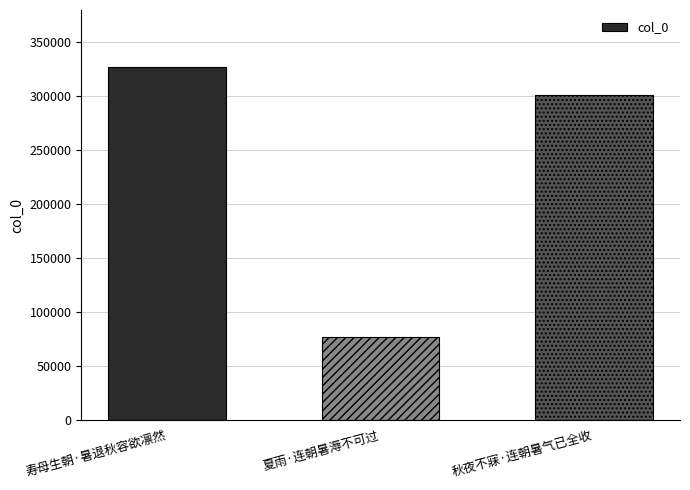

Reading right to left, extract all data points from this chart.

301066	76799	326918